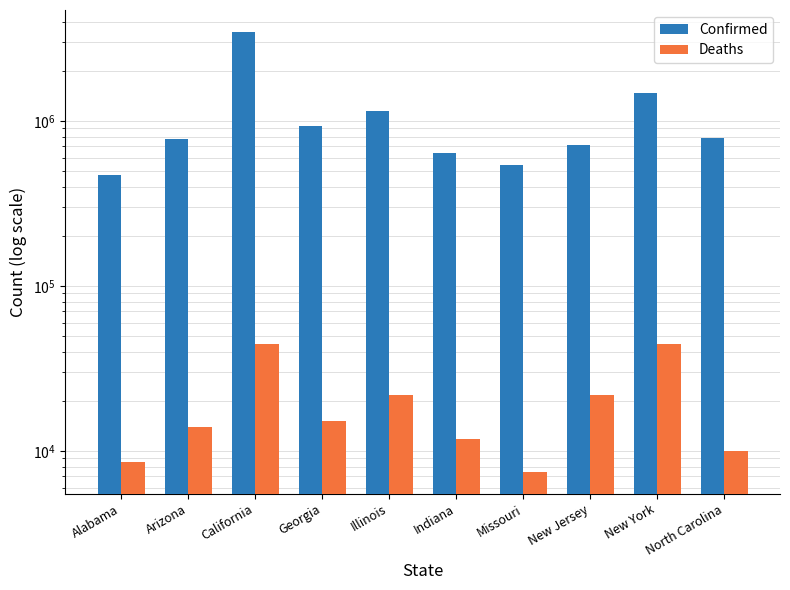

What is the sum of the Deaths values at Indiana and North Carolina?

21678